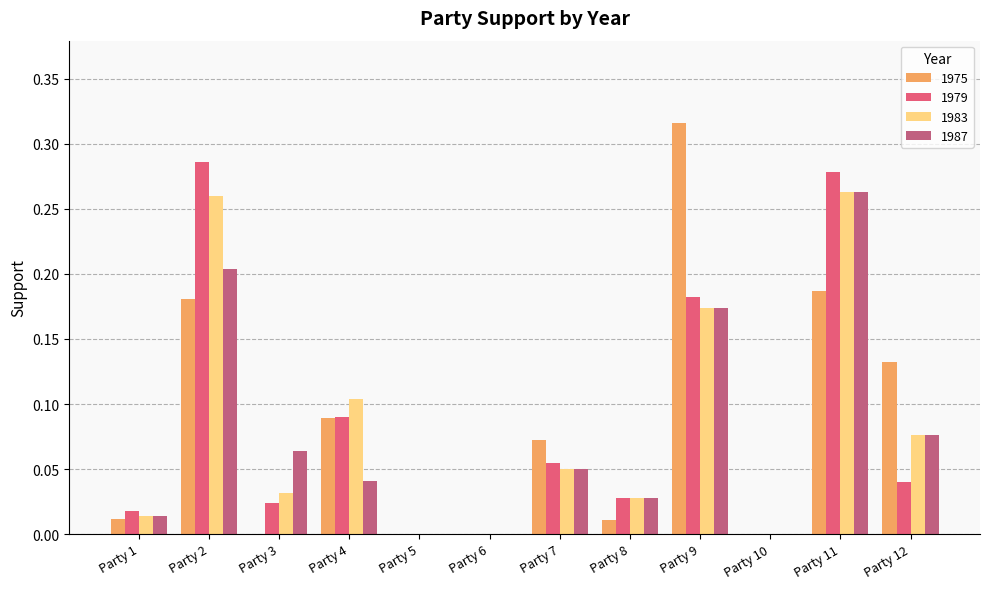

What are all the series names shown in the legend?

1975, 1979, 1983, 1987